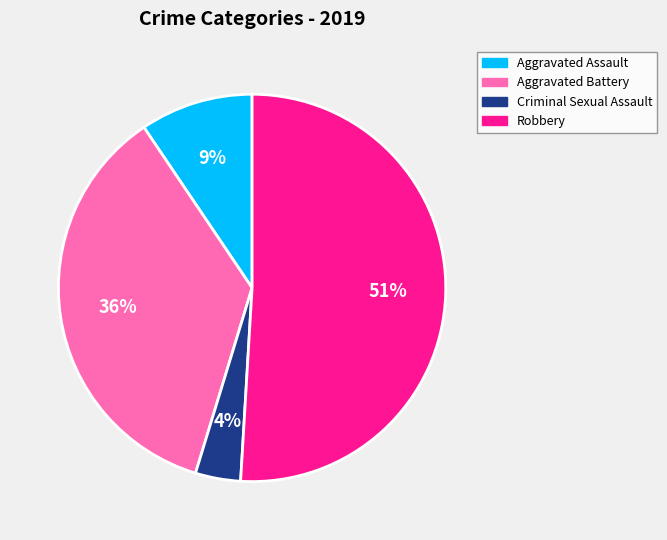

Is there a majority slice in this chart?

Yes